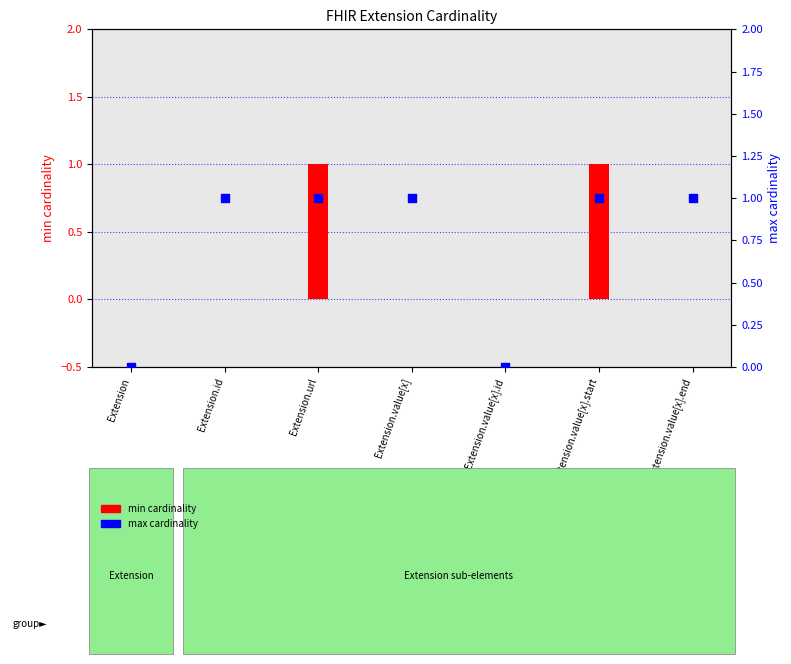

What are all the series names shown in the legend?

min cardinality, max cardinality